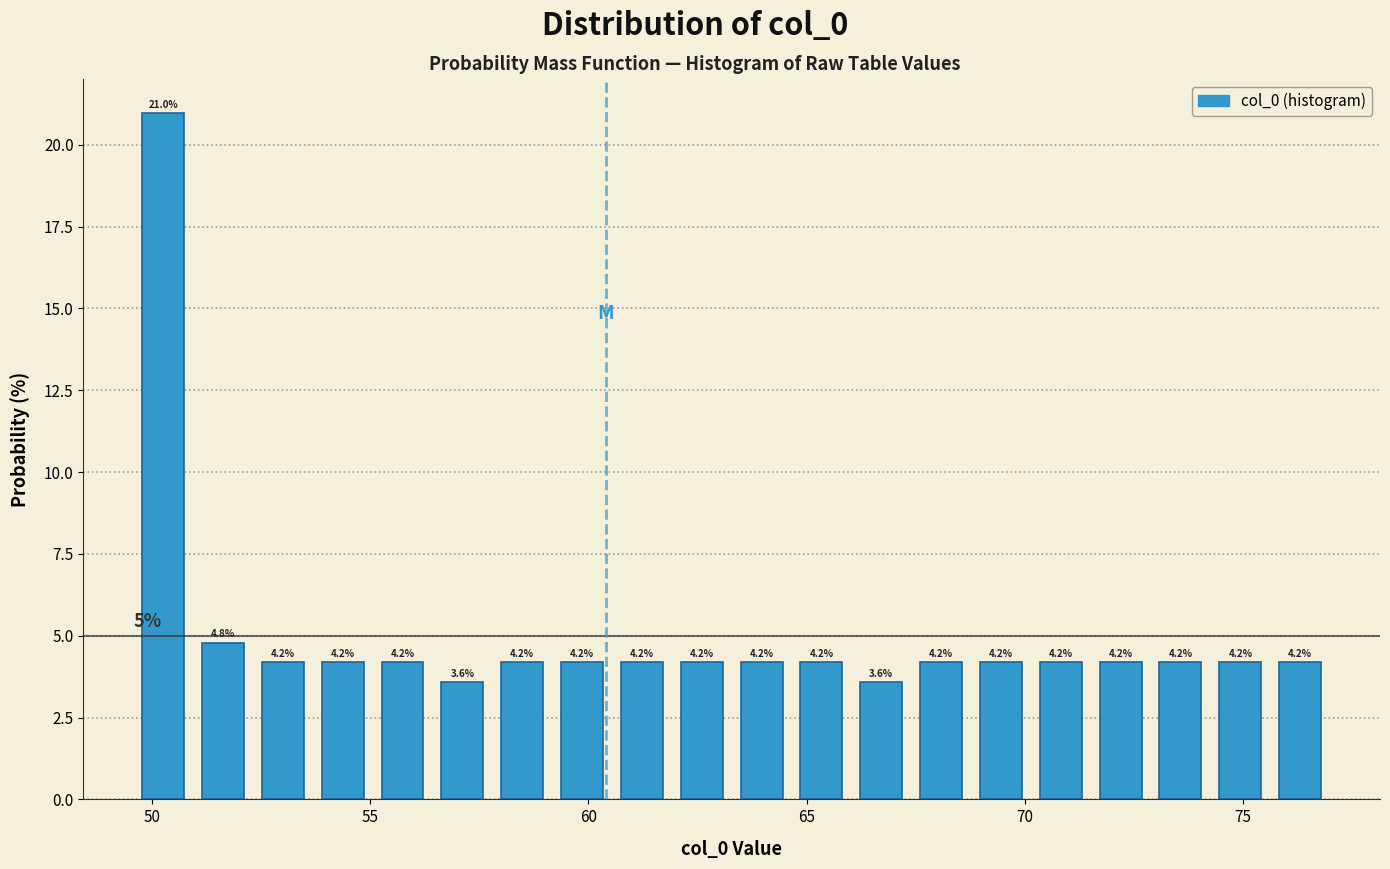

Around what value on the x-axis is the tallest bar? Give the approximate position of its centre, as read against the axis.

50.5